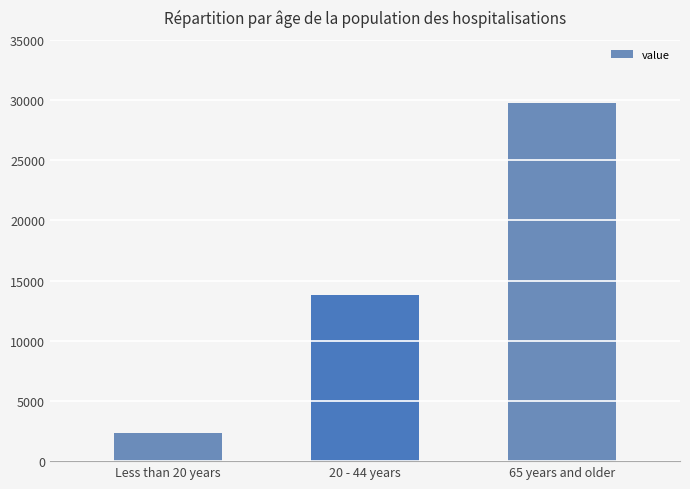

How many distinct data groups are displayed?

1